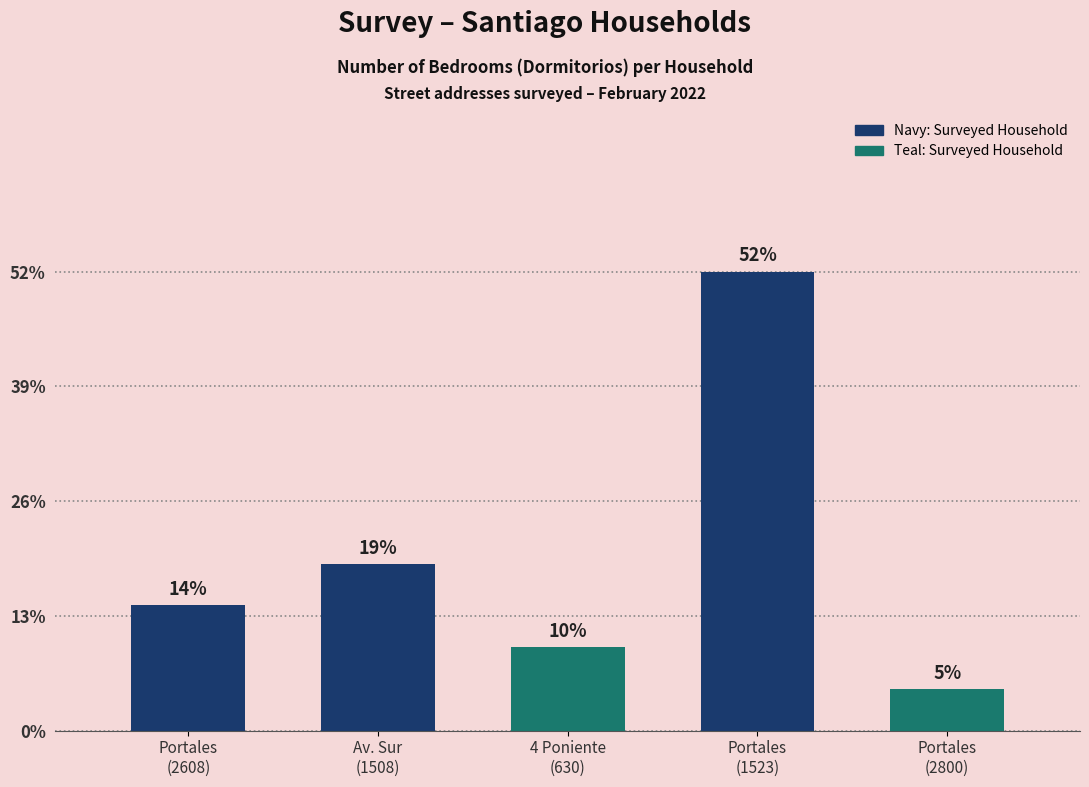

What is the label of the 4th bar from the right?

Av. Sur
(1508)